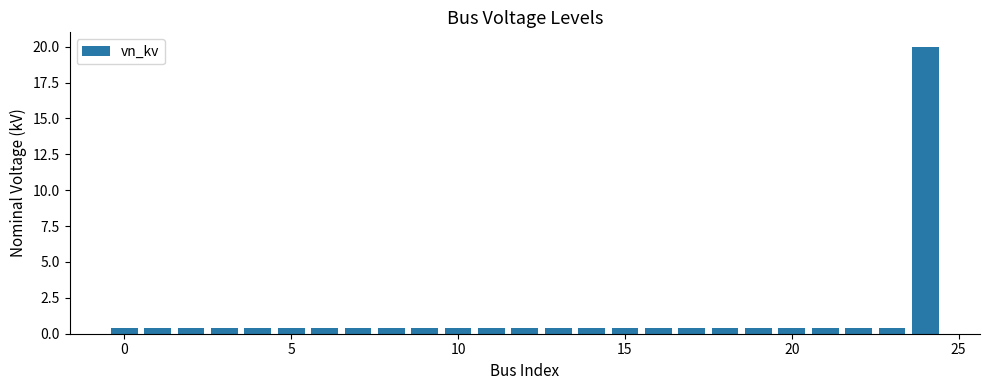

What is the sum of all values?

29.6